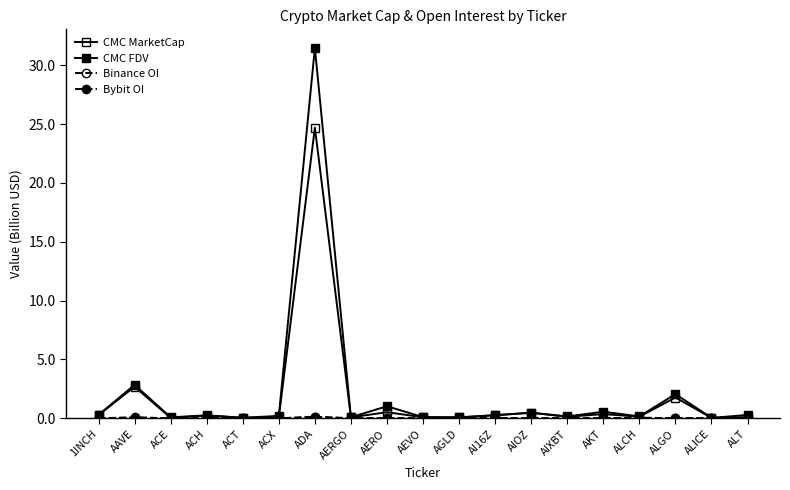

Is the value of CMC MarketCap at AIXBT greater than the value of CMC FDV at ADA?

No